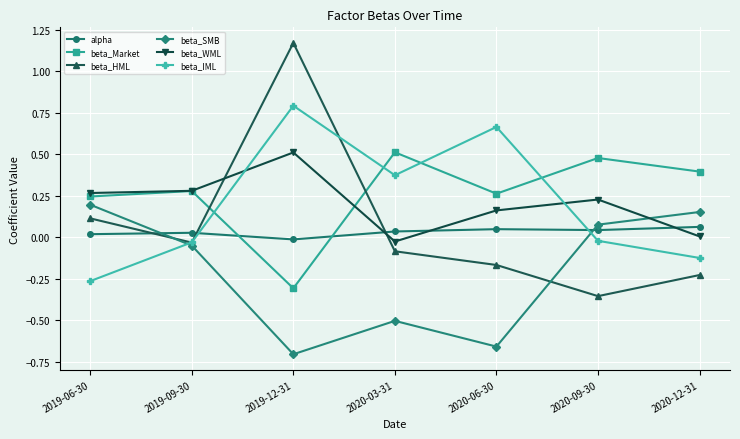

How many distinct data groups are displayed?

6